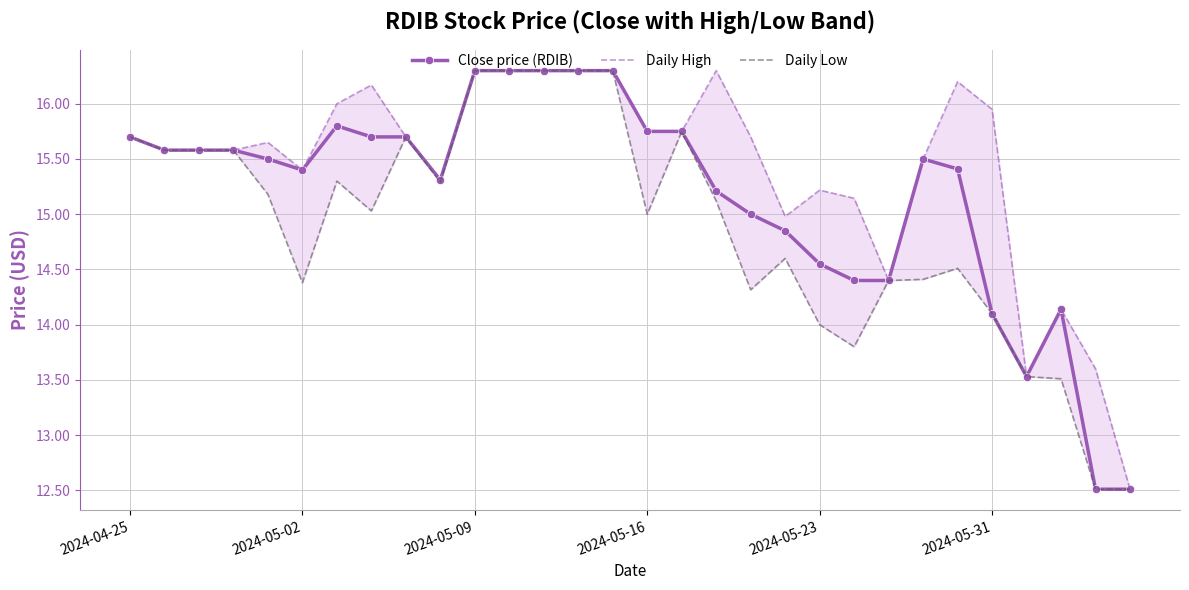

Which category has the lowest value in the Daily Low series?

28